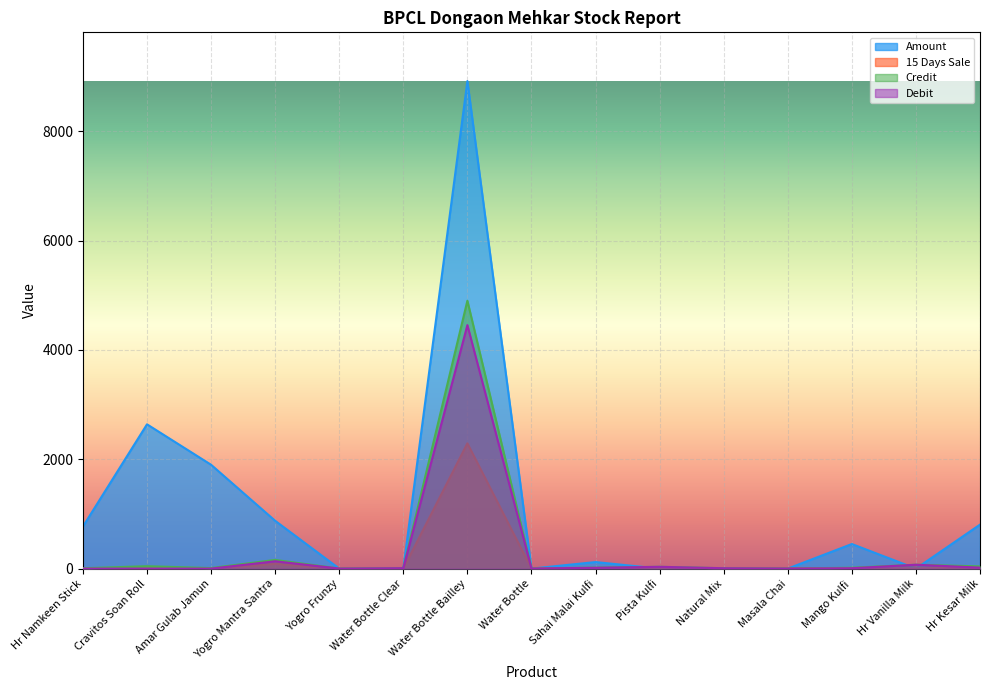

What is the highest value of the Credit series?

4901